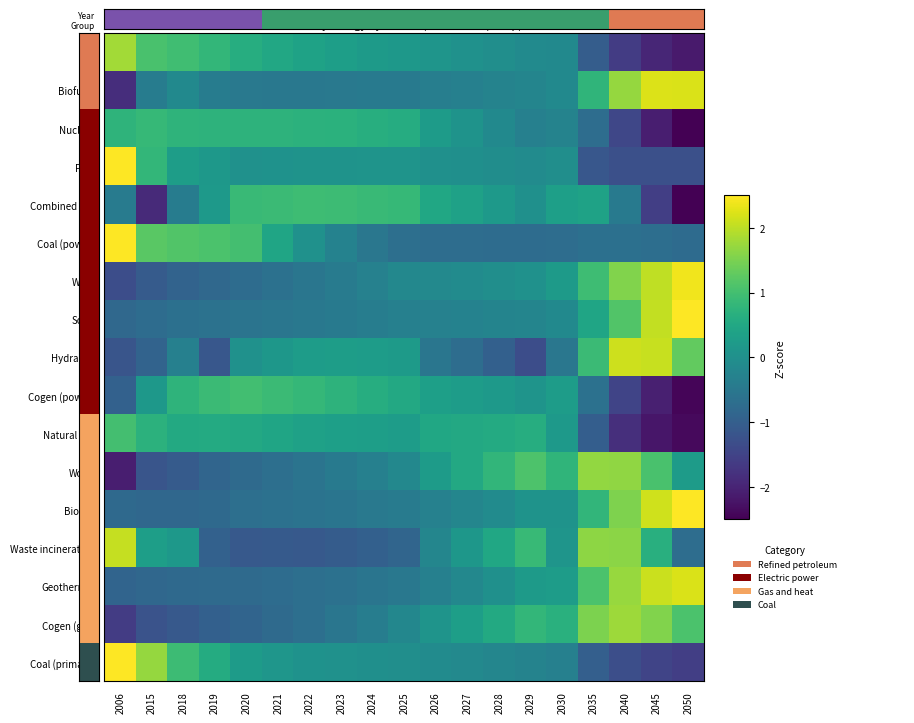

At how many categories does at least one series exceed 2?

4